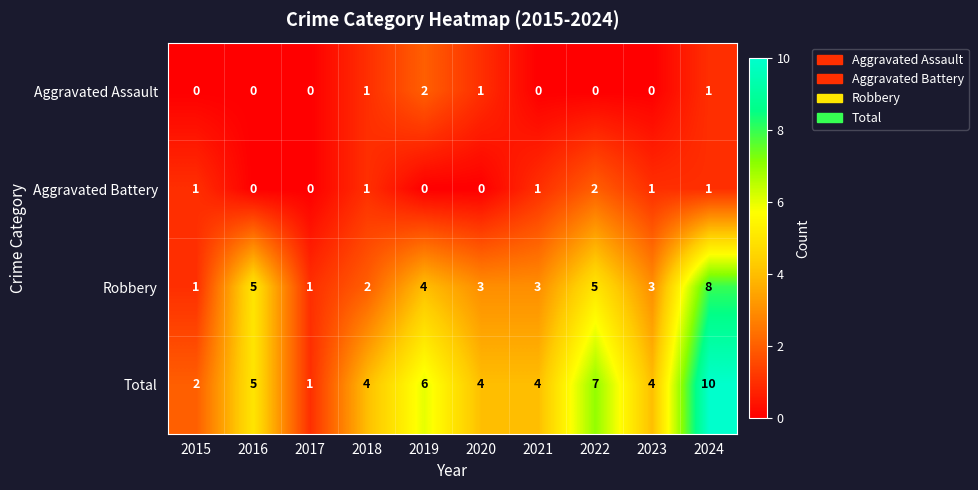

Where is Robbery nearest to the value 4?

2019